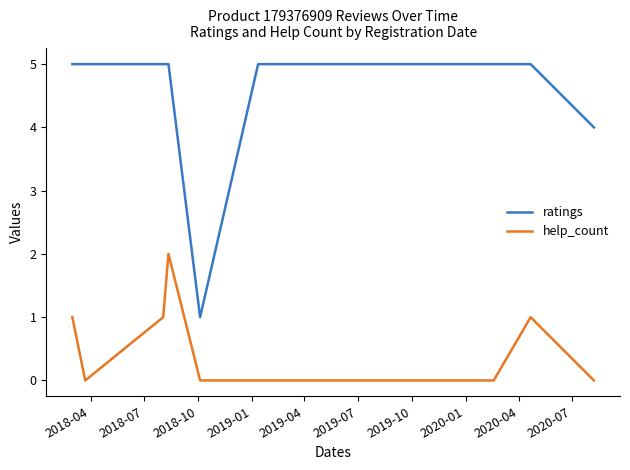

What is the sum of all help_count values?

5